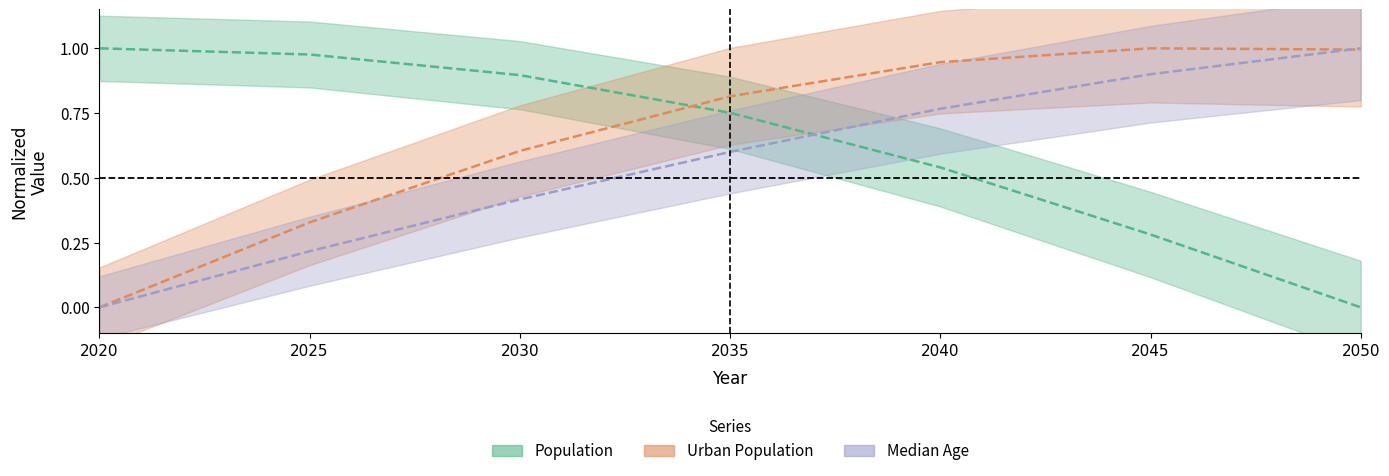

What is the total value across all series at 2035?

2.2